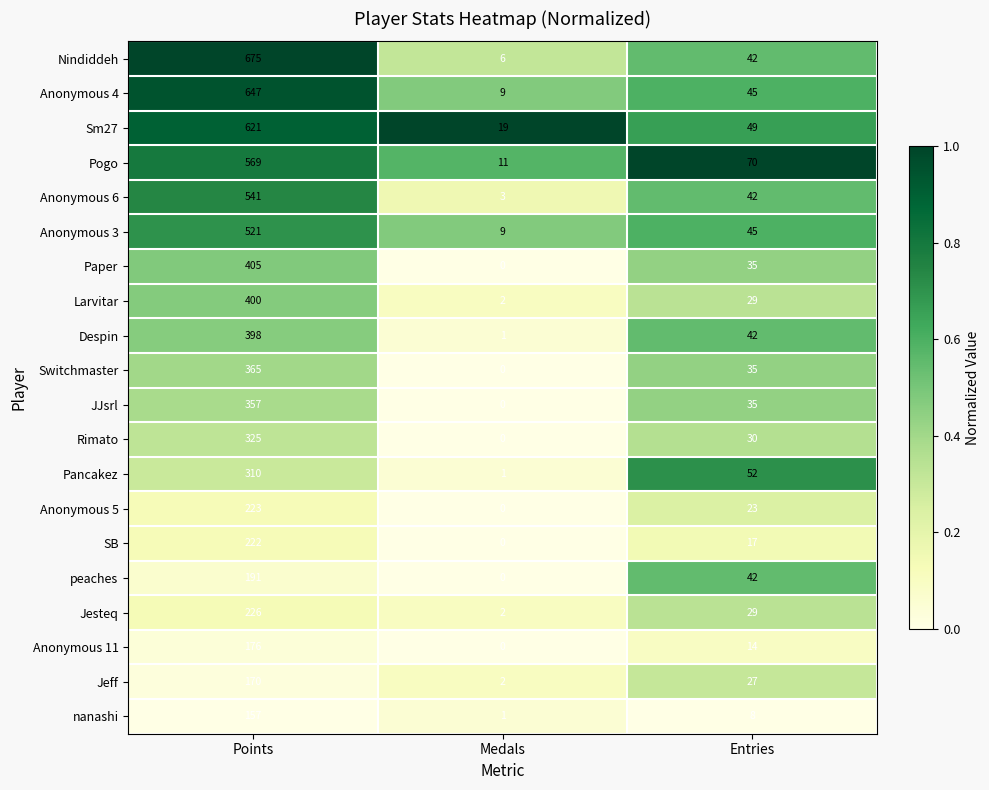

List the series in order of their peak value, lowest first.

nanashi, Jeff, Anonymous 11, peaches, SB, Anonymous 5, Jesteq, Pancakez, Rimato, JJsrl, Switchmaster, Despin, Larvitar, Paper, Anonymous 3, Anonymous 6, Pogo, Sm27, Anonymous 4, Nindiddeh